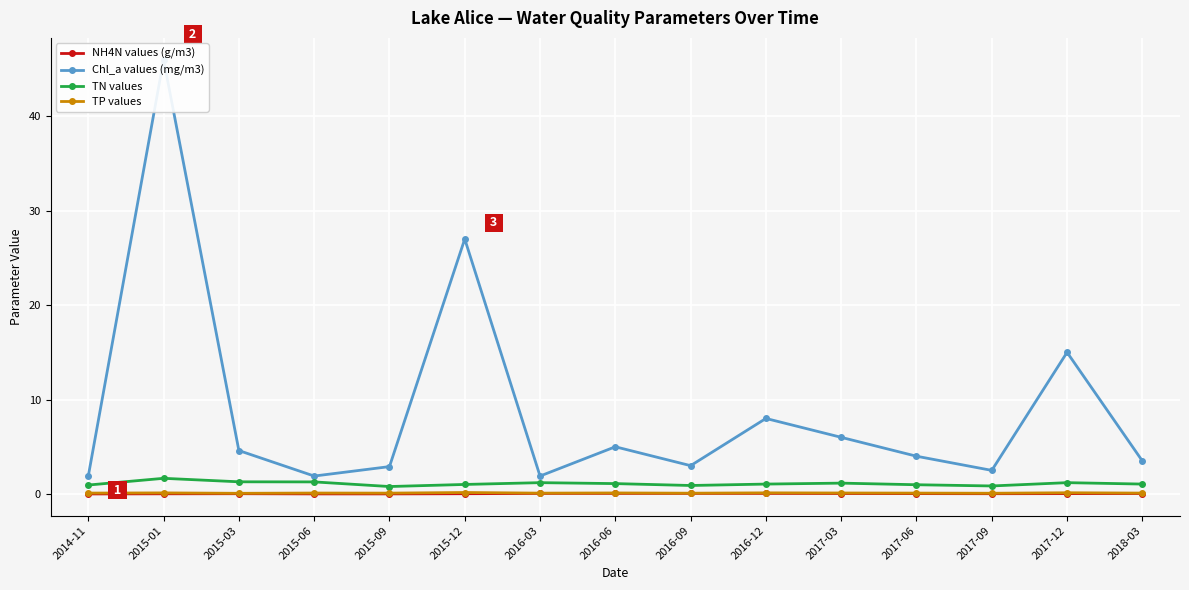

What is the greatest value displayed?

46.0